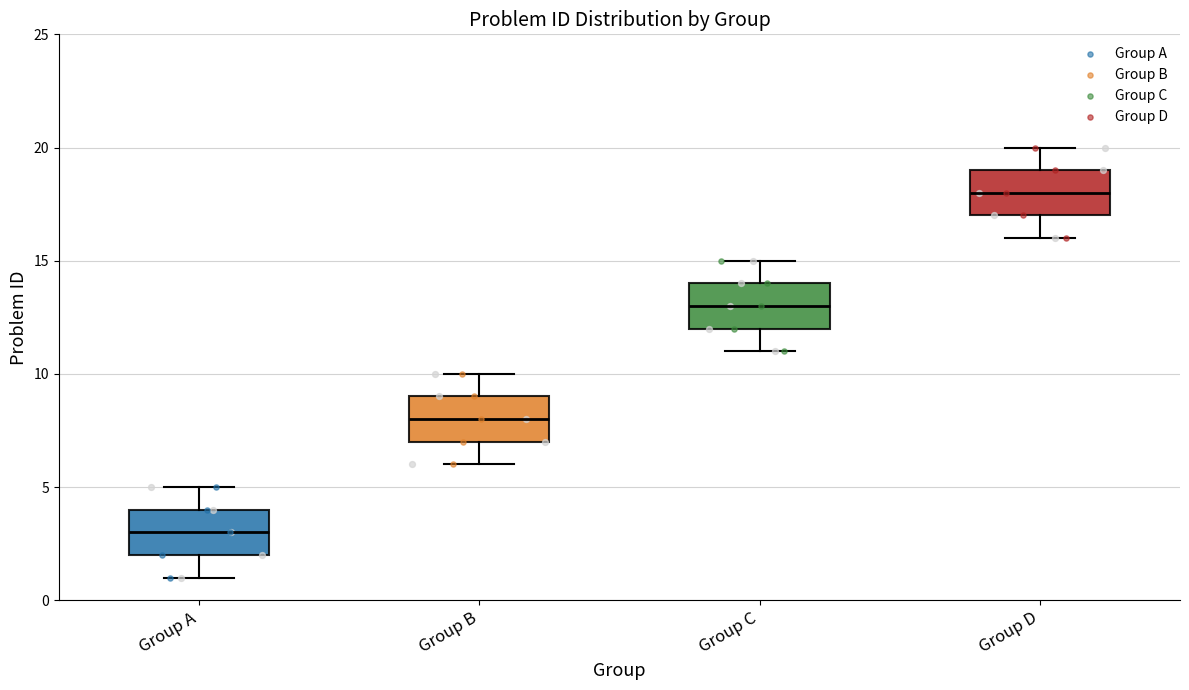

Reading left to right, read every box against the y-axis: the position of its median line, the range the box covers, and the ends of its whiskers. The values are not printed on the chart, so give them approximately, as read against the axis.

Group A: median 3, box 2 to 4, whiskers 1 to 5
Group B: median 8, box 7 to 9, whiskers 6 to 10
Group C: median 13, box 12 to 14, whiskers 11 to 15
Group D: median 18, box 17 to 19, whiskers 16 to 20